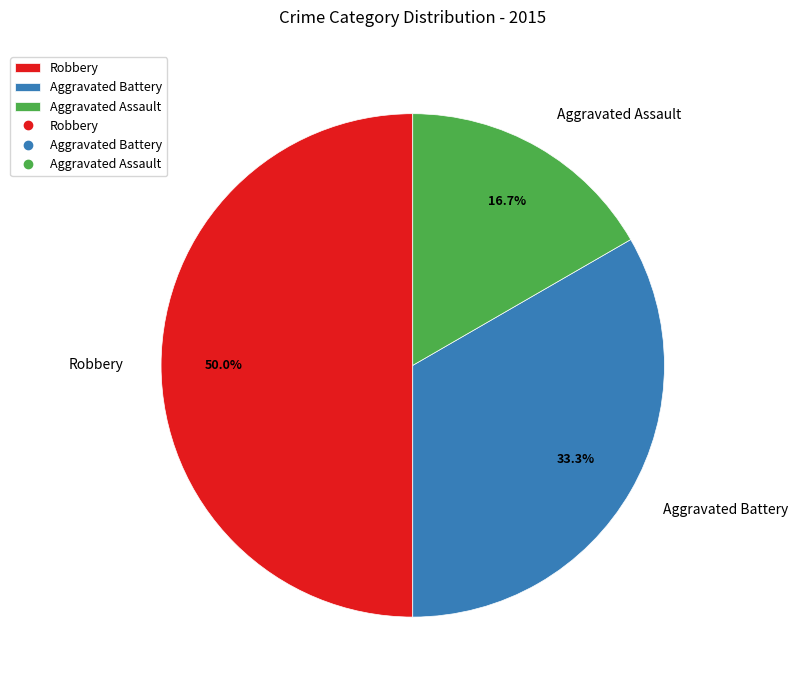

True or false: Aggravated Battery accounts for 33% of the total.

True